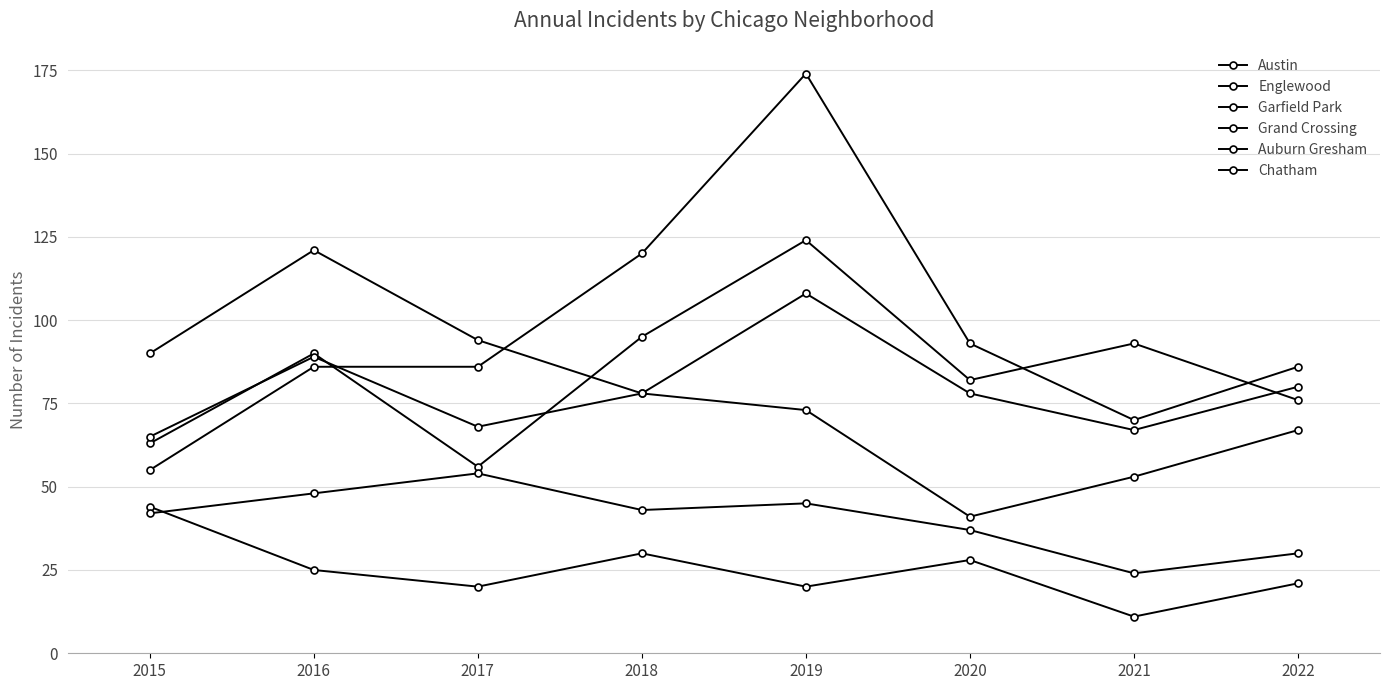

Which label corresponds to the smallest value in the chart?

2021